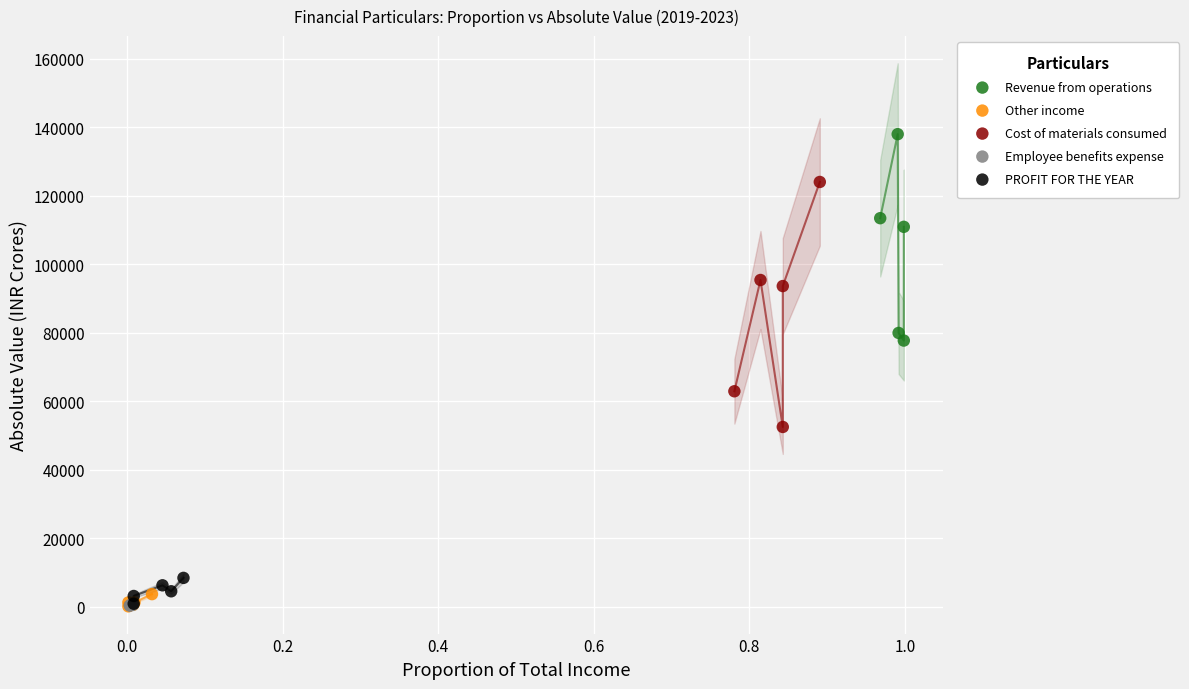

What are all the series names shown in the legend?

Revenue from operations, Other income, Cost of materials consumed, Employee benefits expense, PROFIT FOR THE YEAR